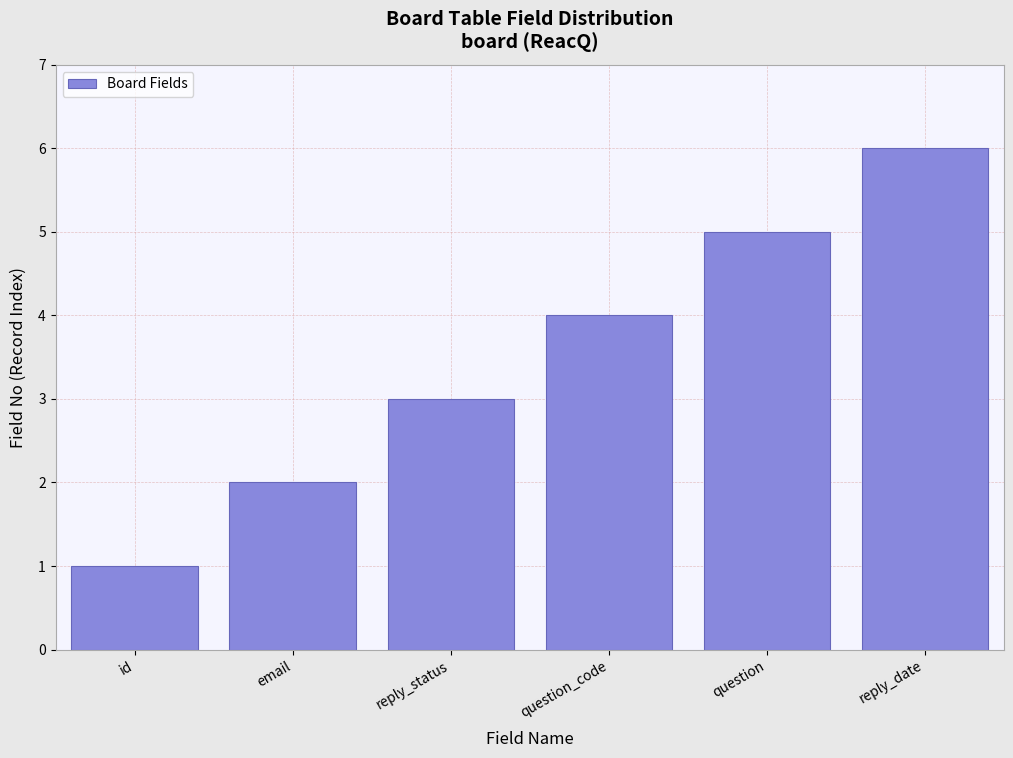

What value does the data have at question?

5